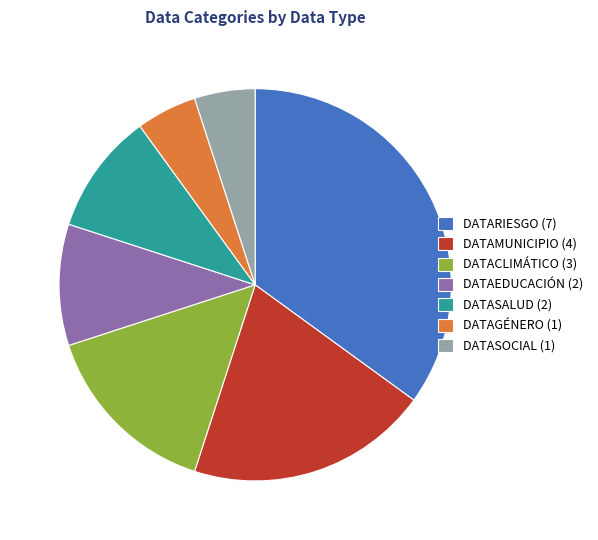

Do DATASALUD (2) and DATAGÉNERO (1) together represent more than half of the pie?

No